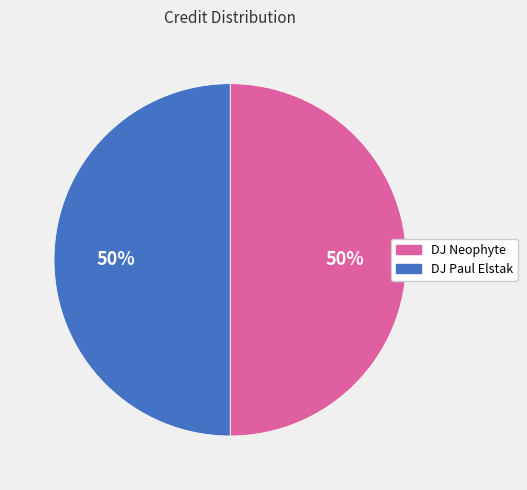

To the nearest percent, what is the combined percentage of DJ Neophyte and DJ Paul Elstak?

100%